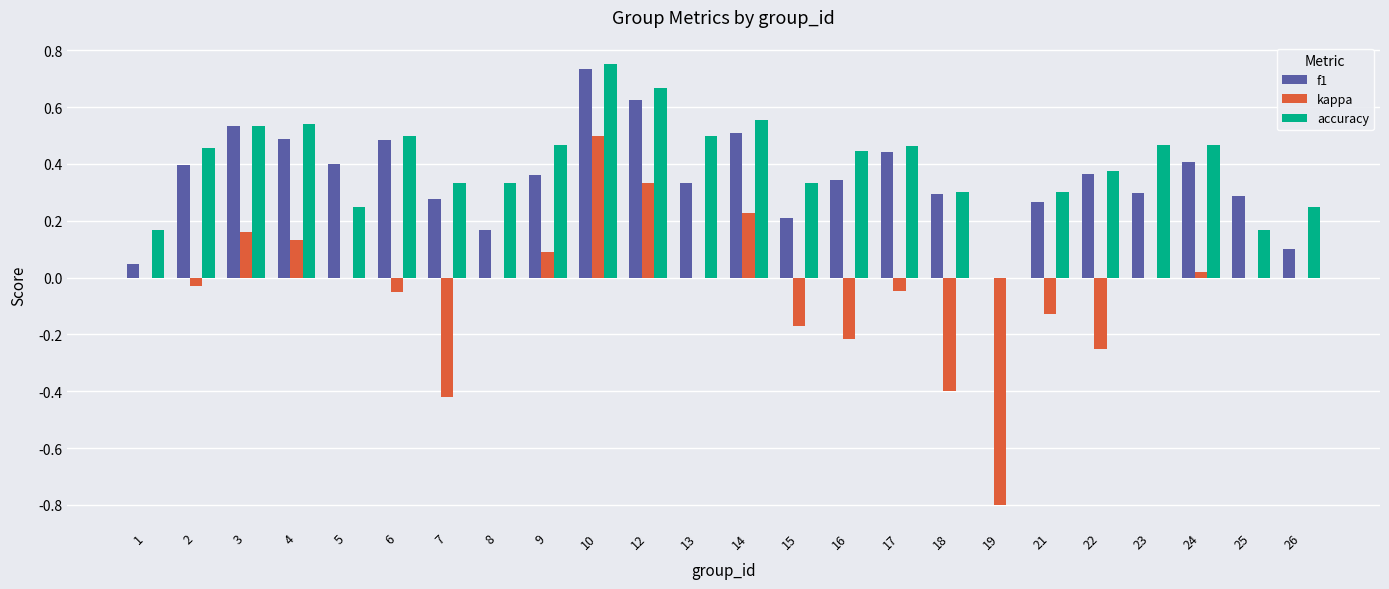

Which series changed the most between 8 and 17?

f1